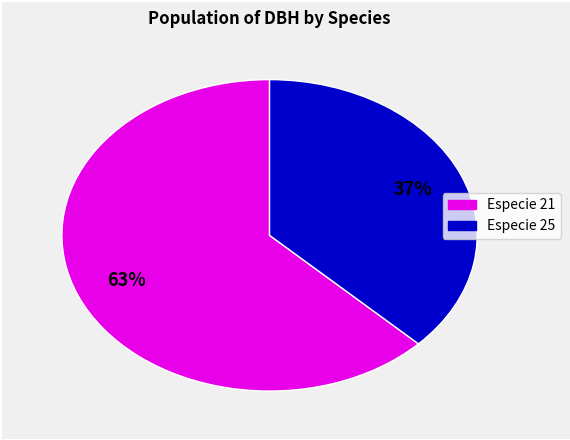

To the nearest percent, what is the average slice percentage?

50%